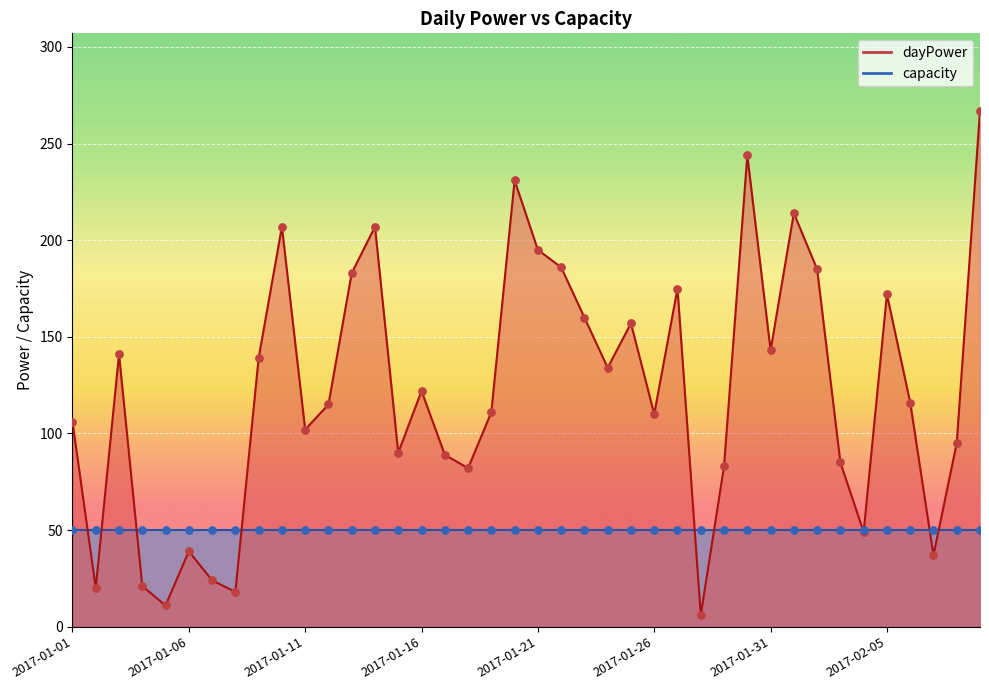

What is the change in value from 2017-01-11 to 2017-02-09?

+165